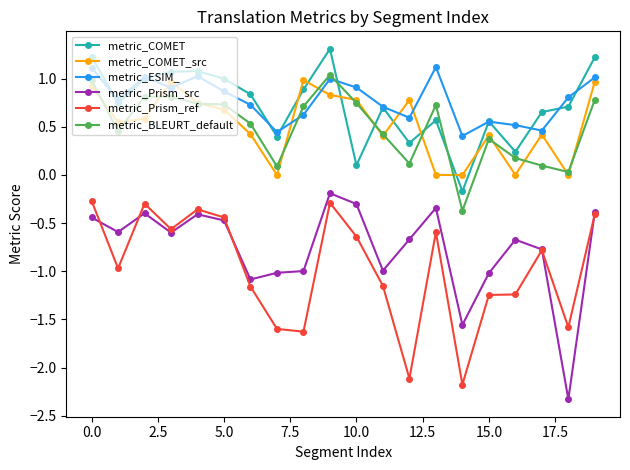

True or false: metric_ESIM_ has more than 2 interior local peaks.

True